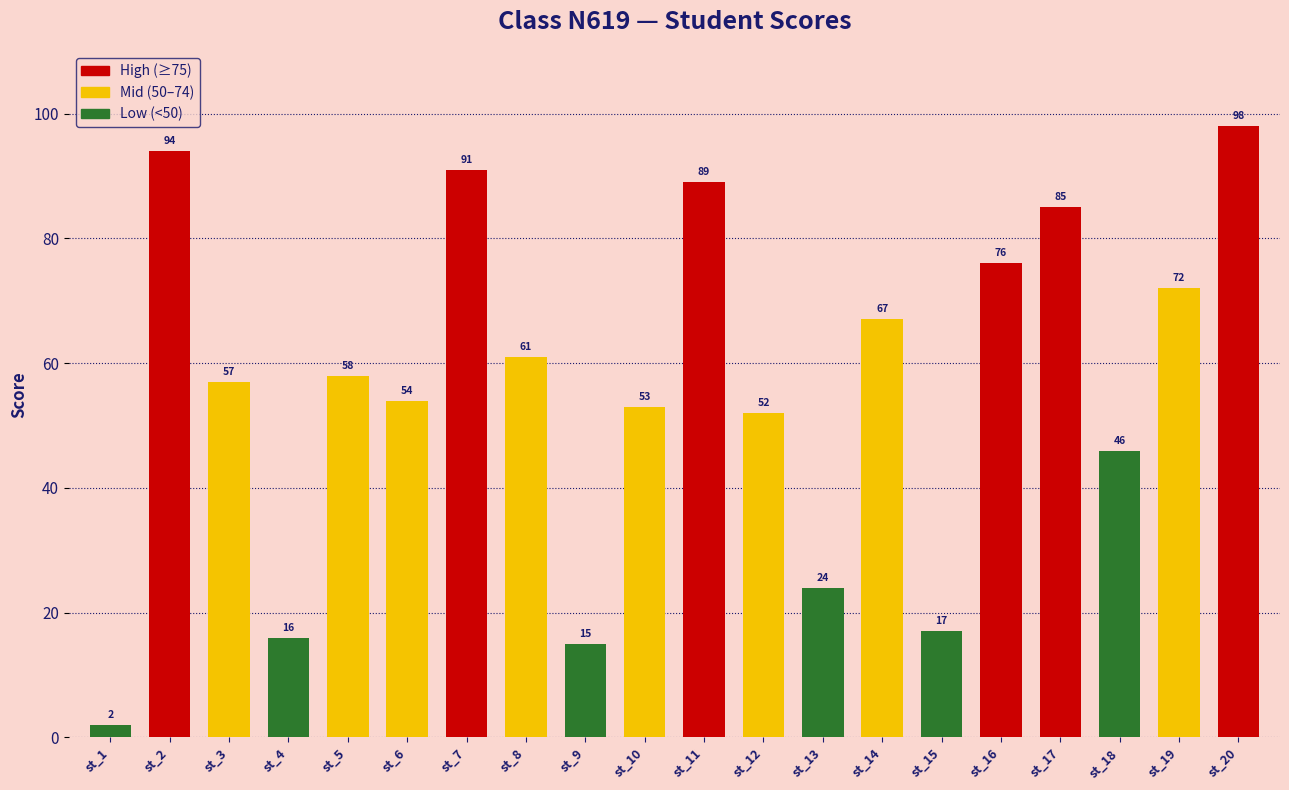

How many data points does each series have?

20